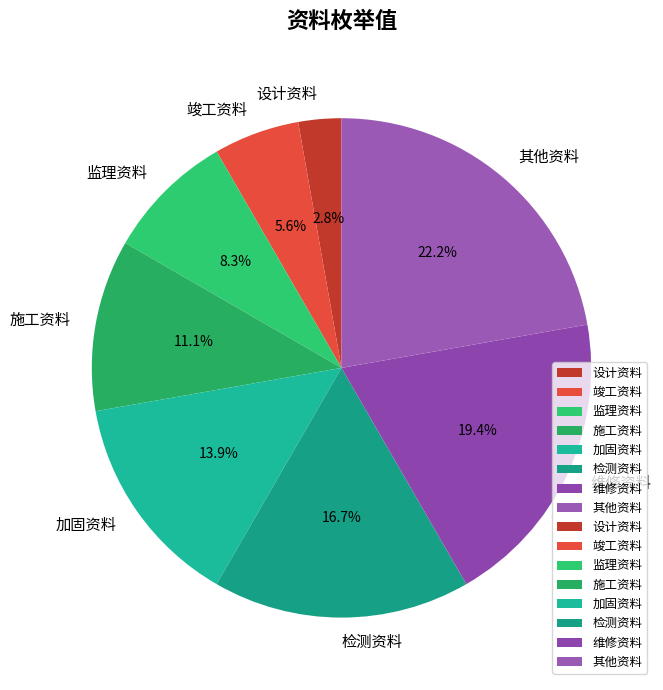

To the nearest percent, what portion does 检测资料 represent?

17%